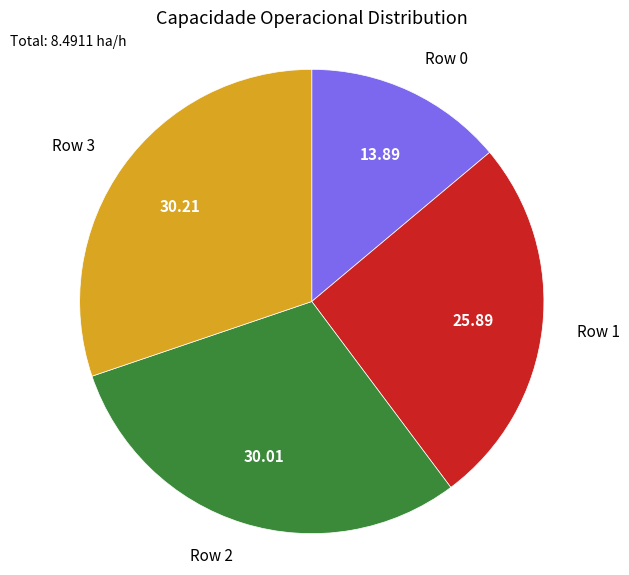

Is there any slice that represents more than half of the pie?

No